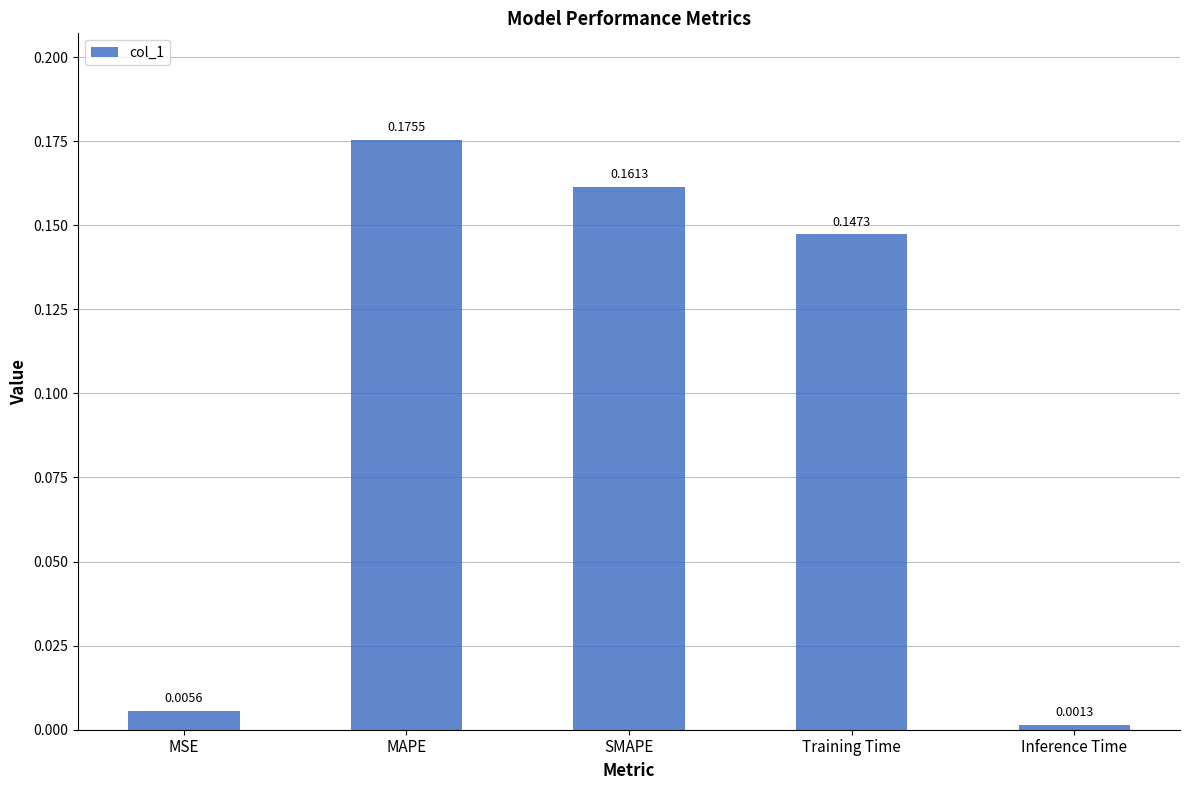

Which label corresponds to the largest value in the chart?

MAPE